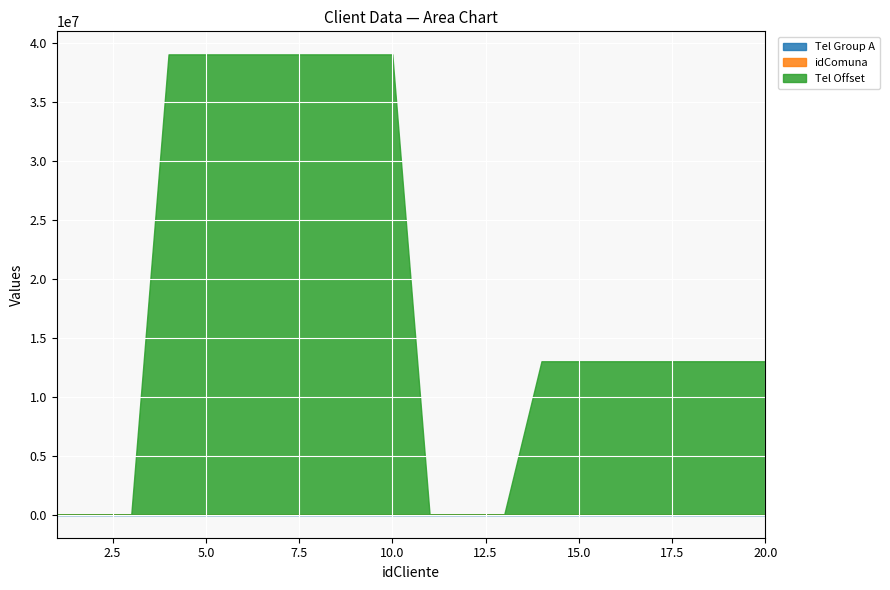

The value of Client 21-30 at 4 is 1513092157. True or false?

False